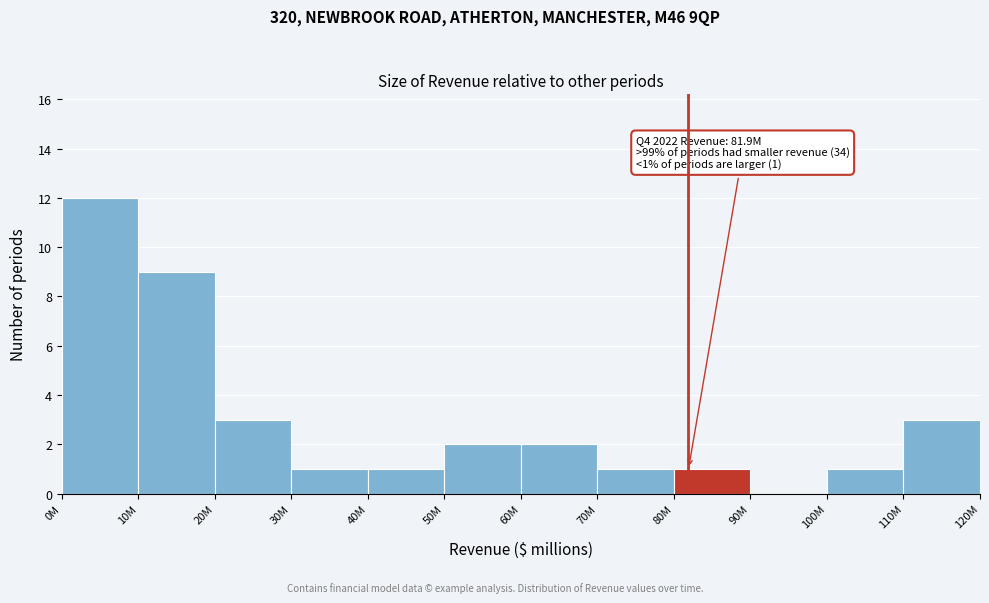

Reading right to left, transcribe all the data shown in this chart.

110M=3	100M=1	90M=0	80M=1	70M=1	60M=2	50M=2	40M=1	30M=1	20M=3	10M=9	0M=12